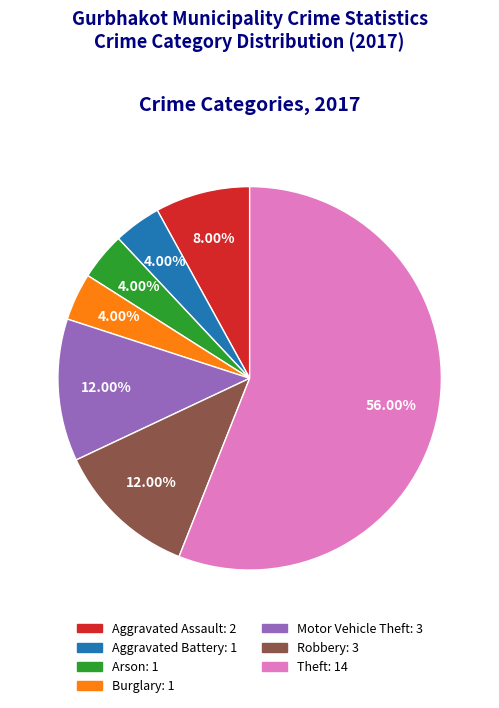

What portion of the pie excludes Burglary?

96.0%